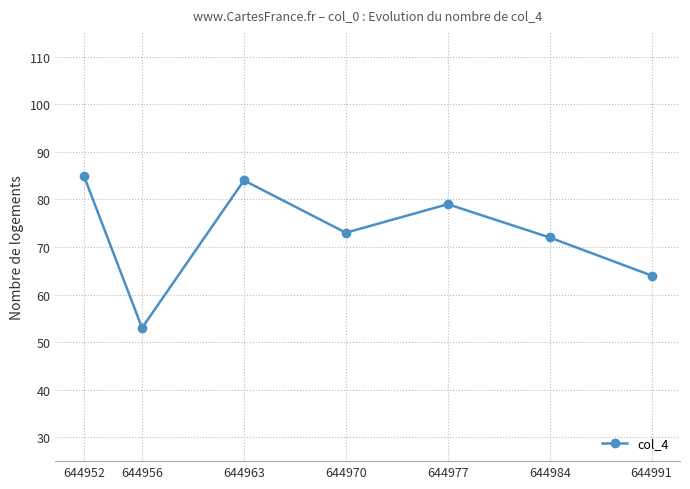

Approximately how many times larger is the value at 644984 compared to 644991?

1.1